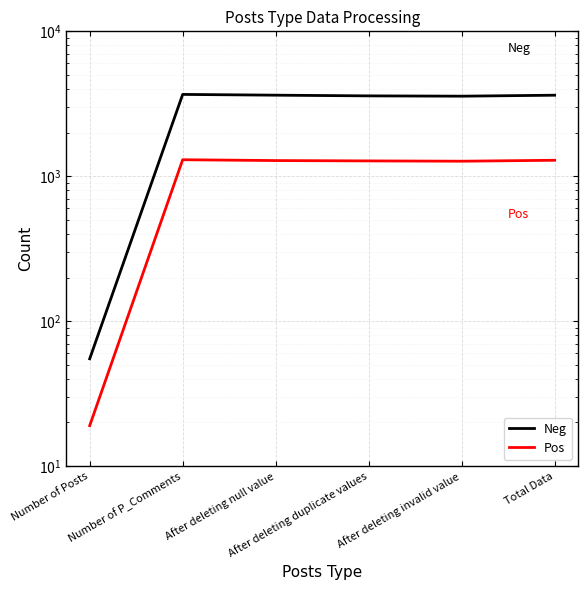

List the series in order of their peak value, highest first.

Neg, Pos